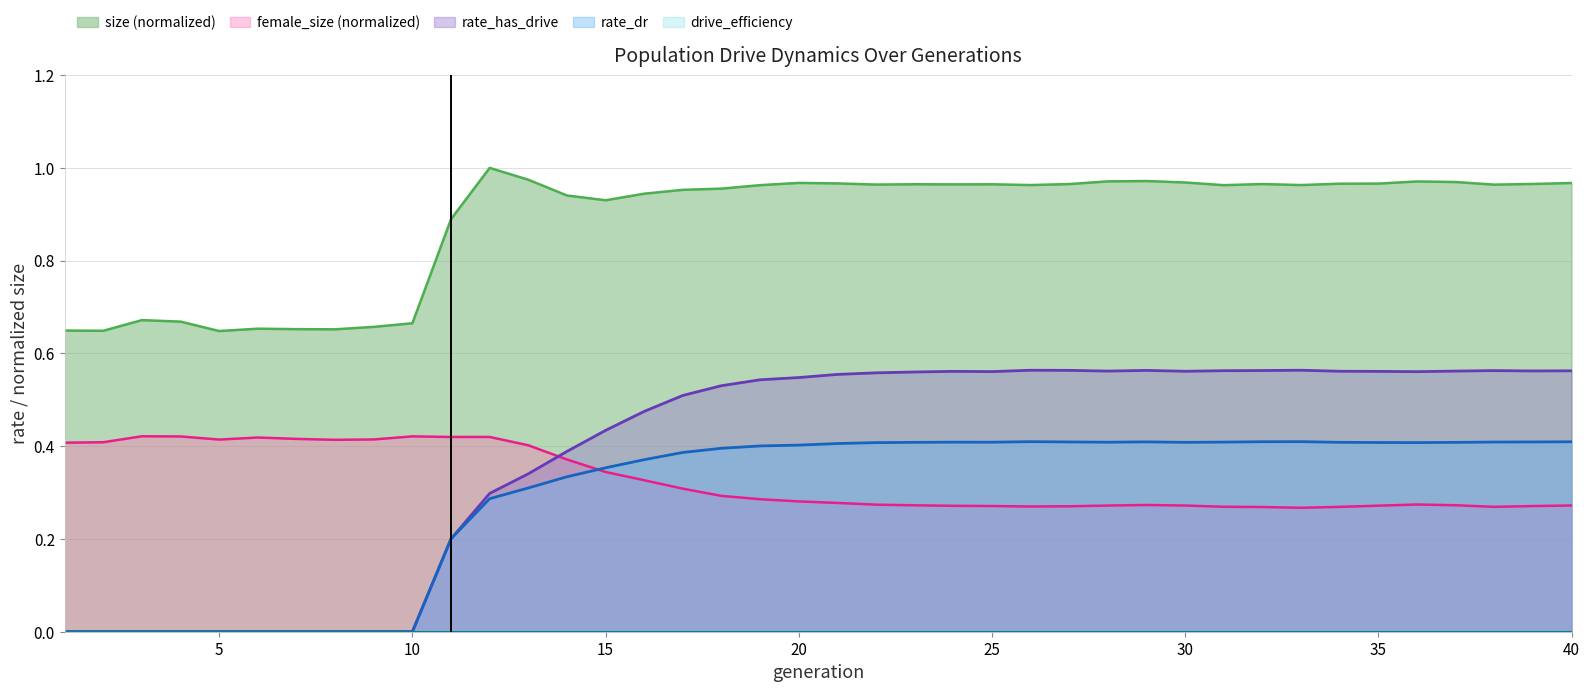

Between 20 and 40, which series saw the biggest shift?

rate_has_drive